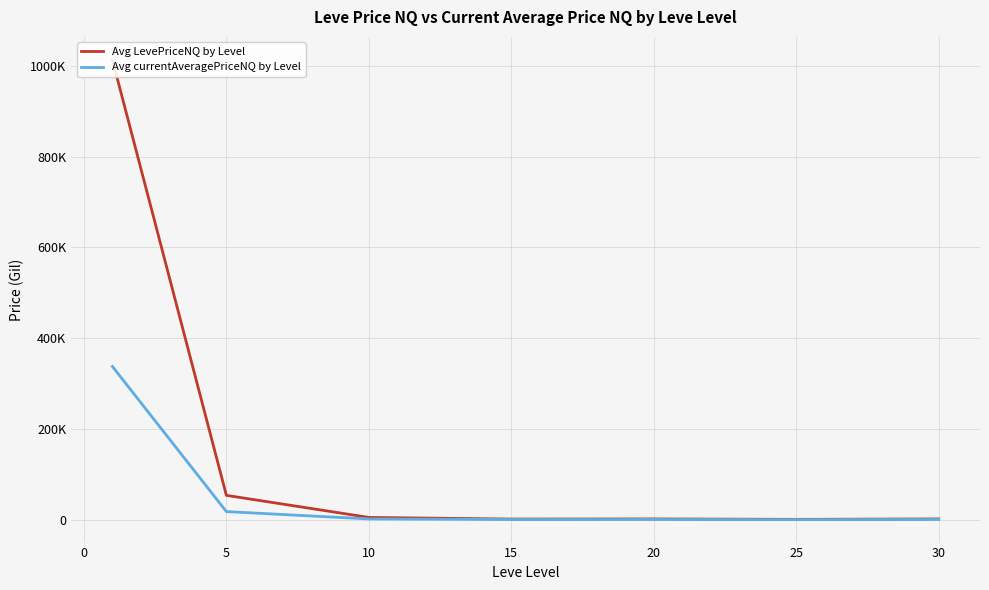

How many series are shown in this chart?

2